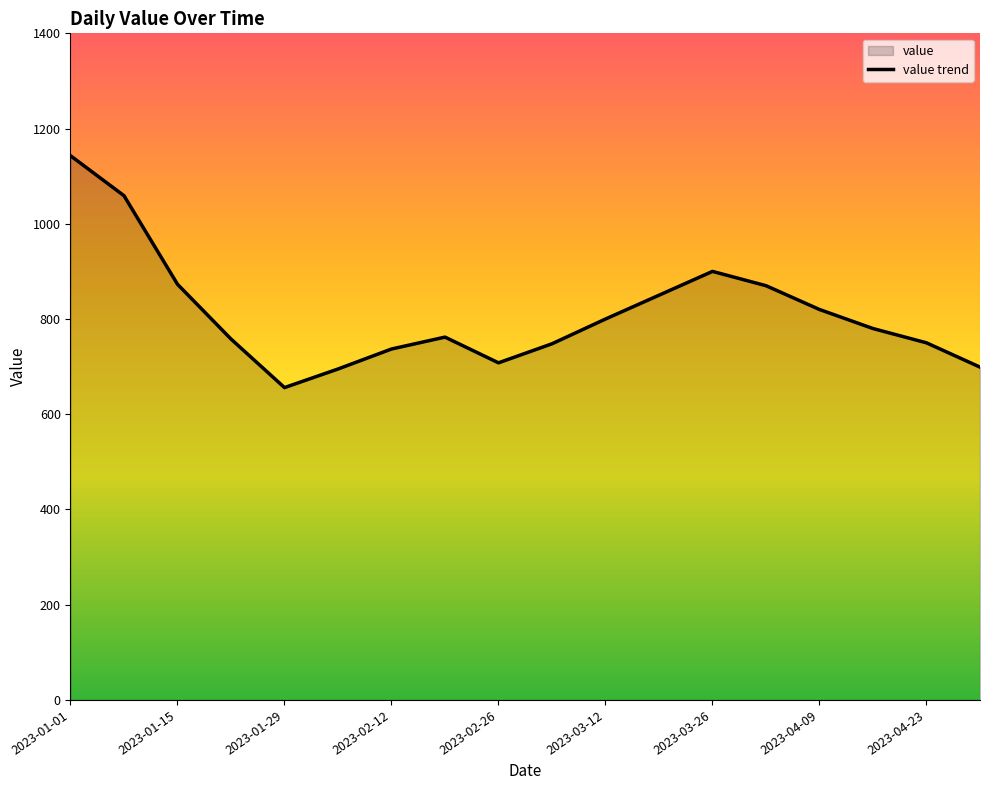

How many values are below 780?

9